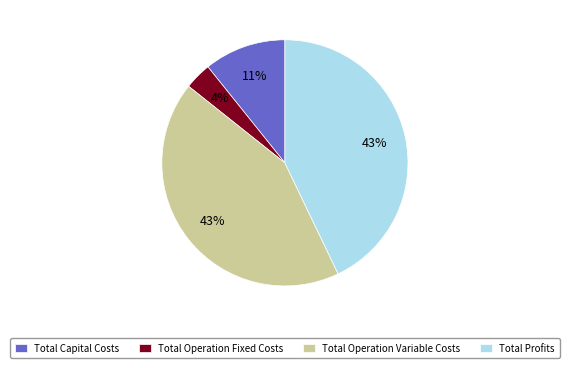

Which category has the smallest portion of the pie?

Total Operation Fixed Costs